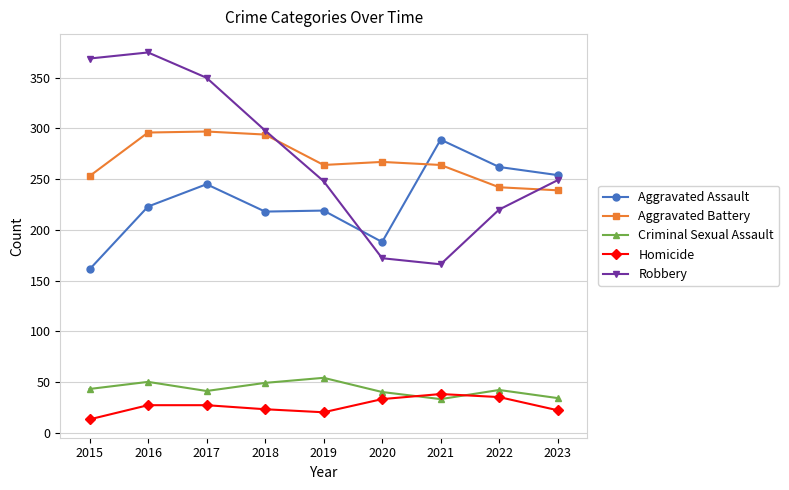

Is it true that Aggravated Assault equals 161 at 2015?

True